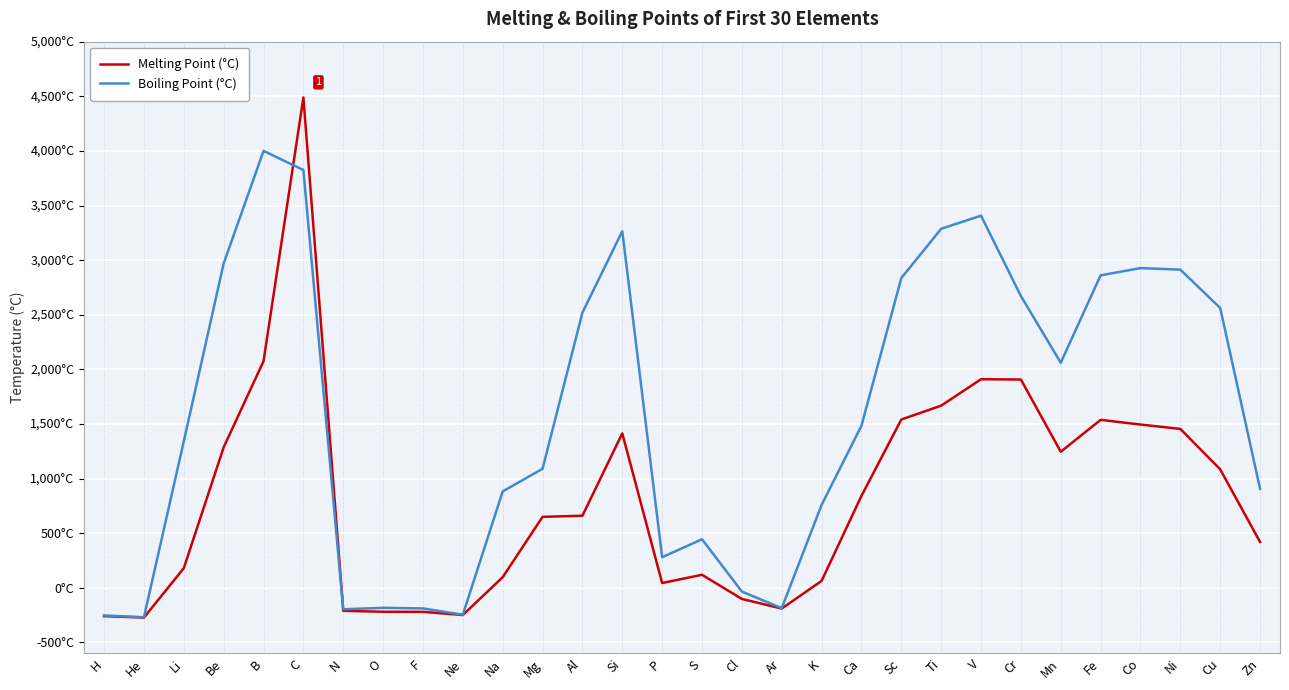

True or false: Boiling Point (°C) has a value of -195.8 at N.

True